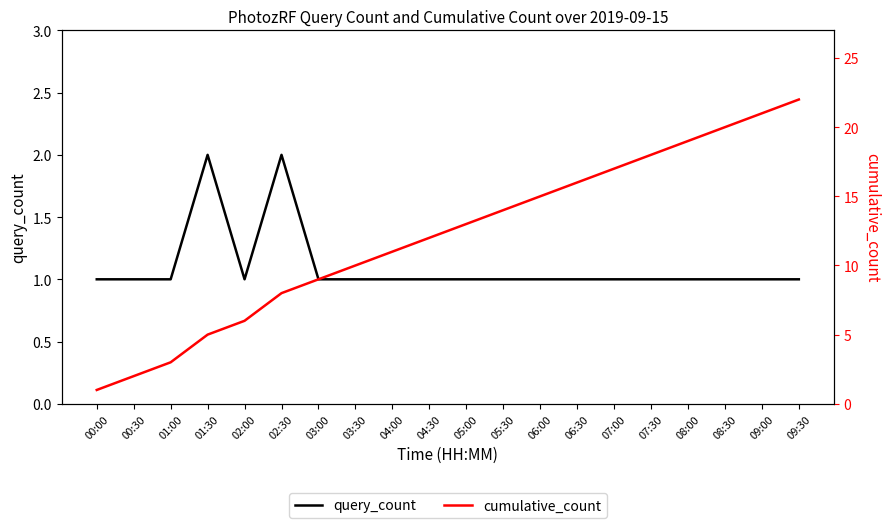

What is the sum of all query_count values?

22